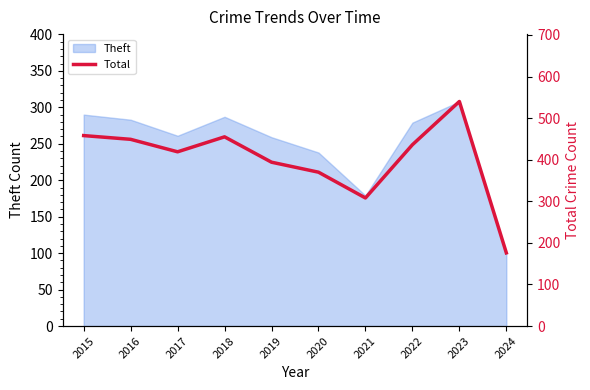

What is the change in value from 2017 to 2022?

+17